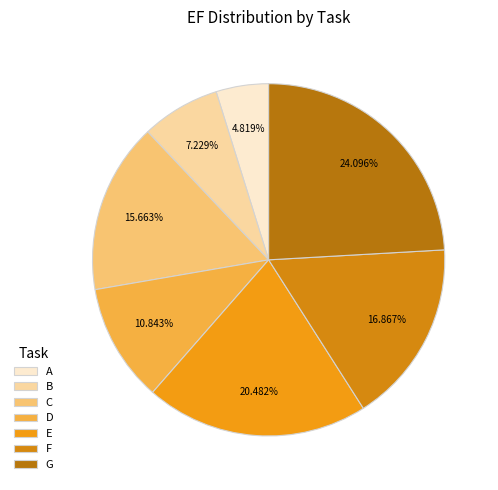

Is it true that A is 5% of the pie?

True